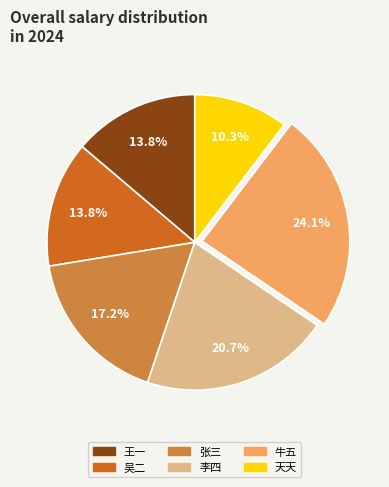

Do 李四 and 牛五 together represent more than half of the pie?

No